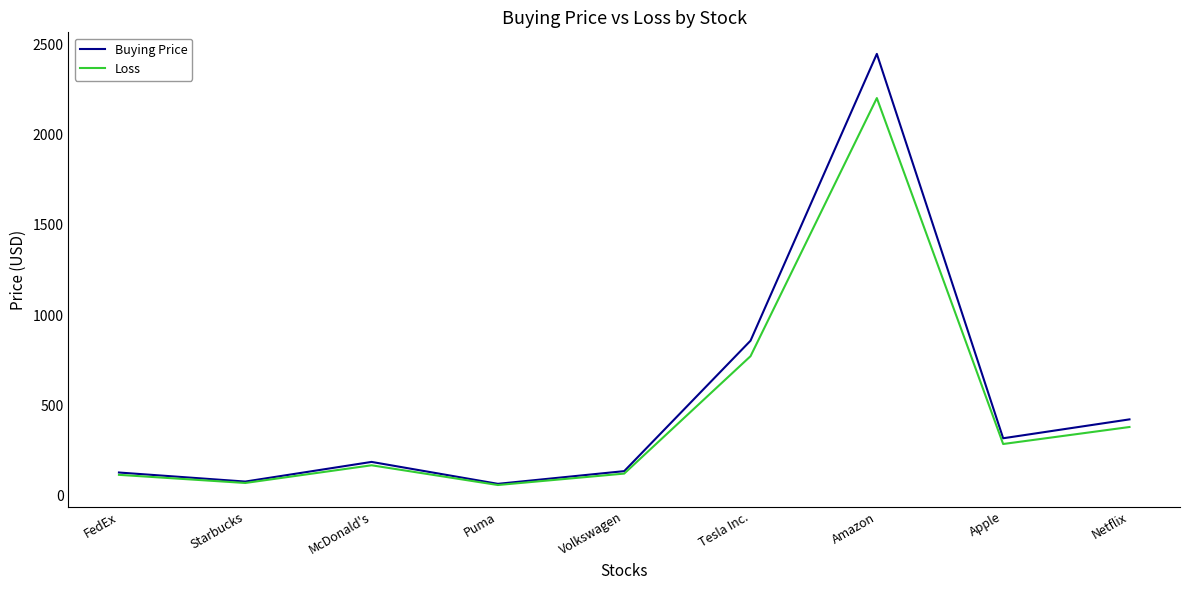

At which label is Loss closest to 1130?

Tesla Inc.